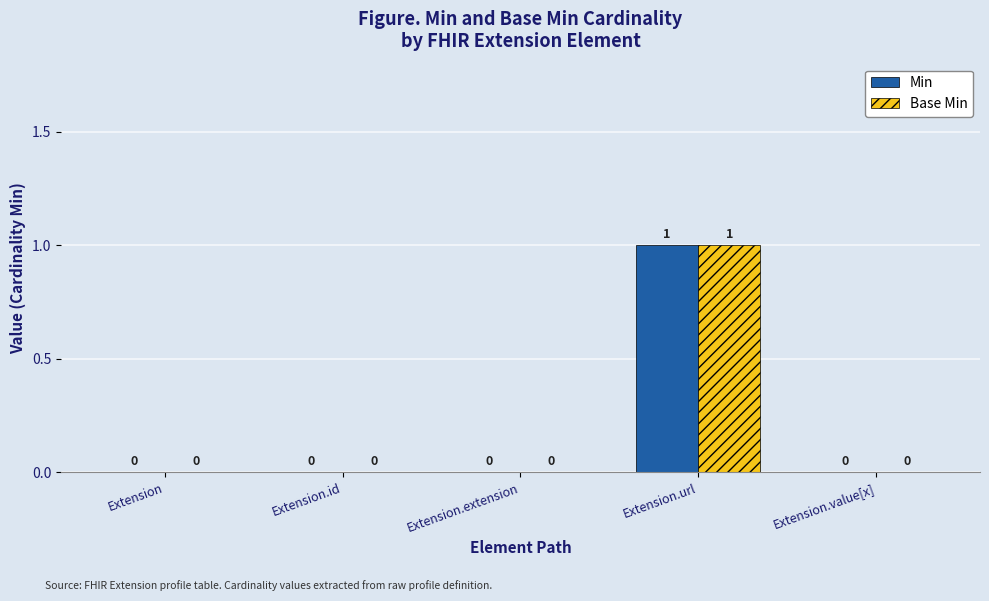

At which category is the sum across all series the highest?

Extension.url